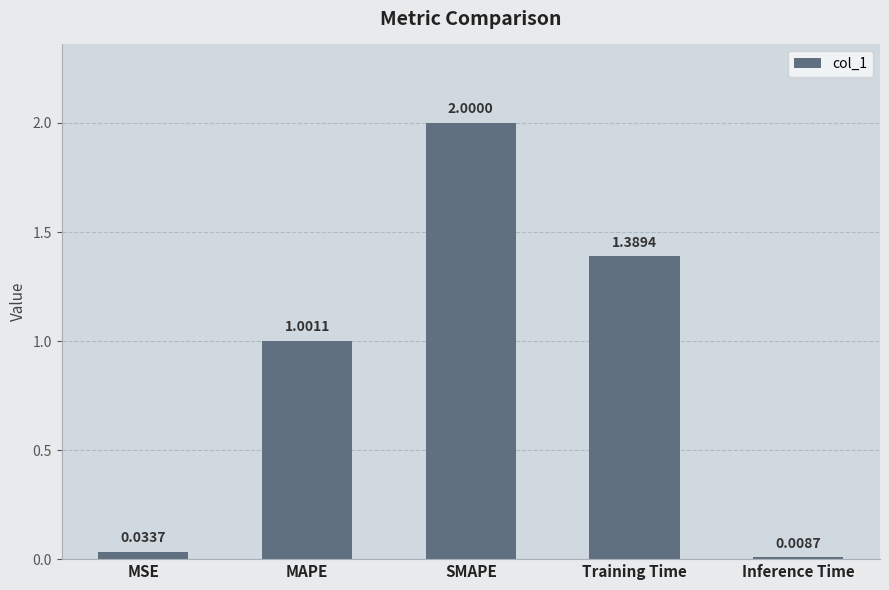

What is the label of the 1st bar from the right?

Inference Time